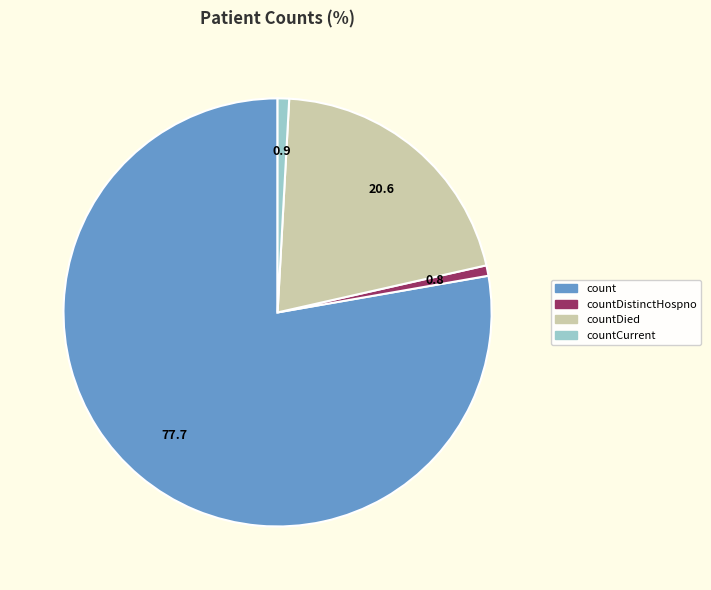

Is there any slice that represents more than half of the pie?

Yes